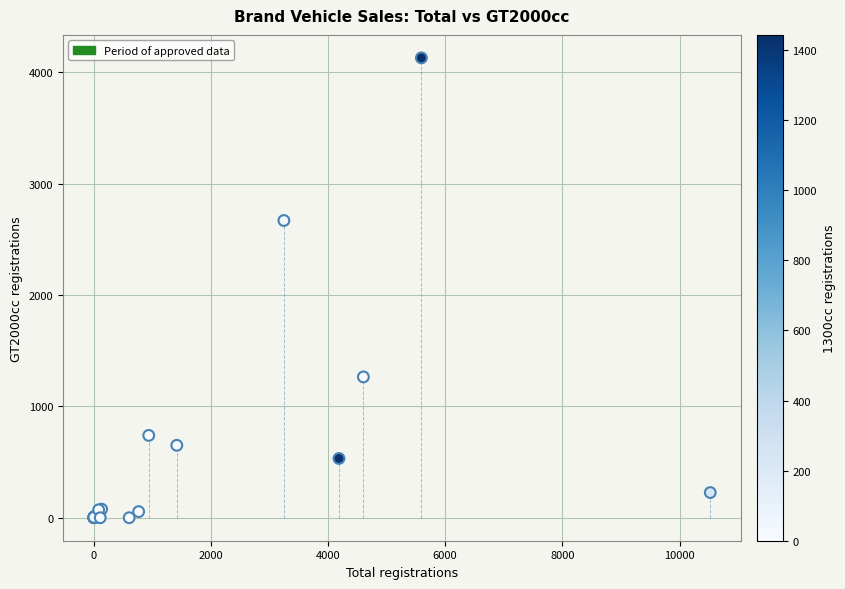

What Y value in the scatter plot is closest to 2064?

2668